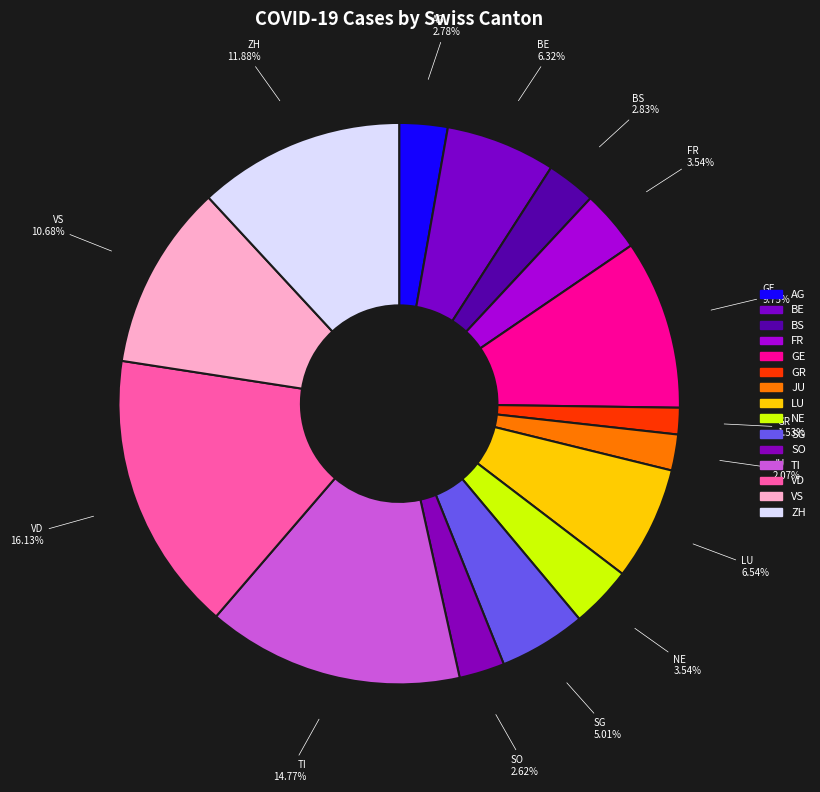

Count the number of slices in the pie.

15